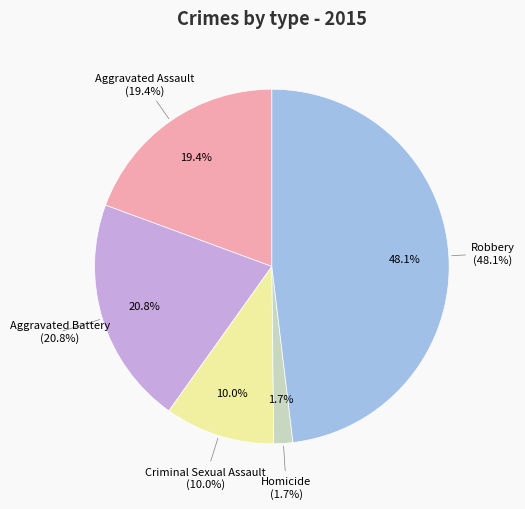

What portion of the pie excludes Robbery?

51.9%